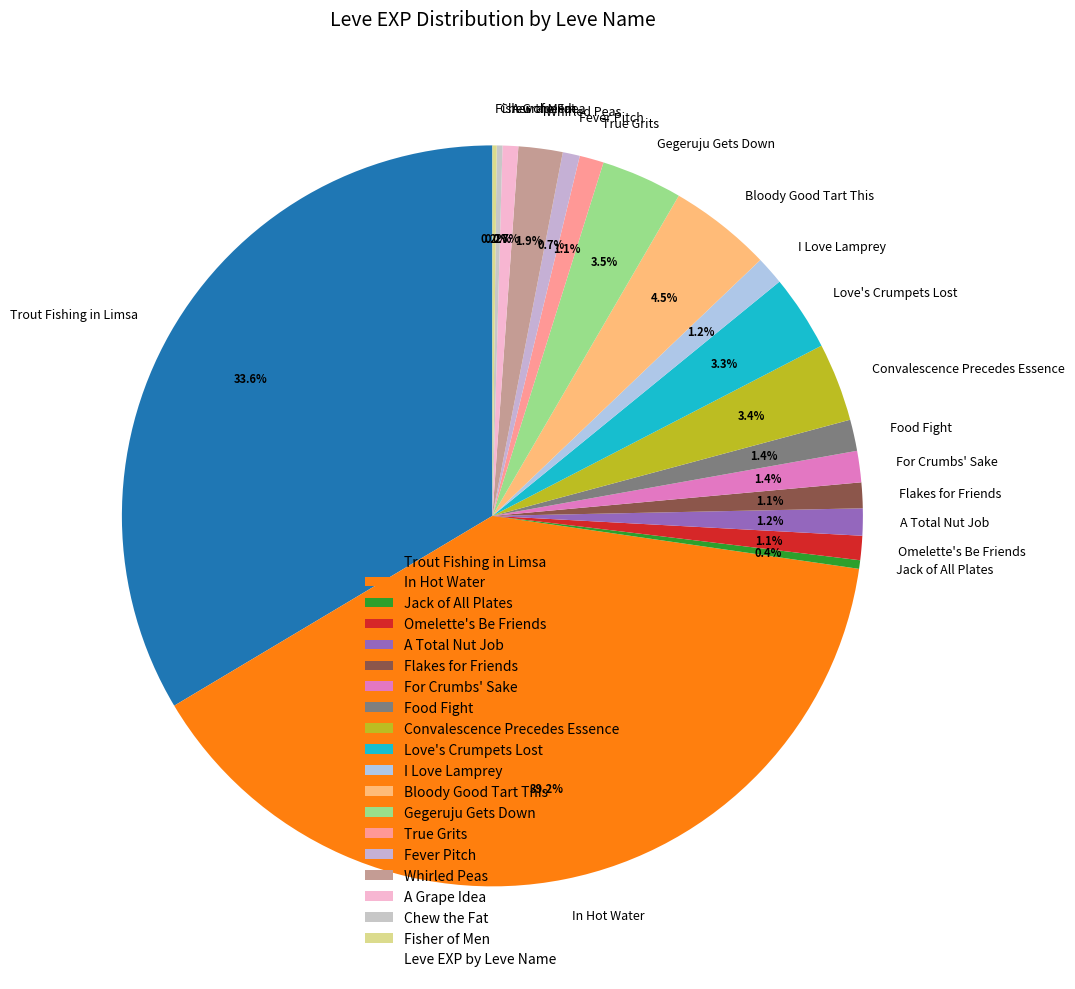

To the nearest percent, what is the average slice percentage?

5%